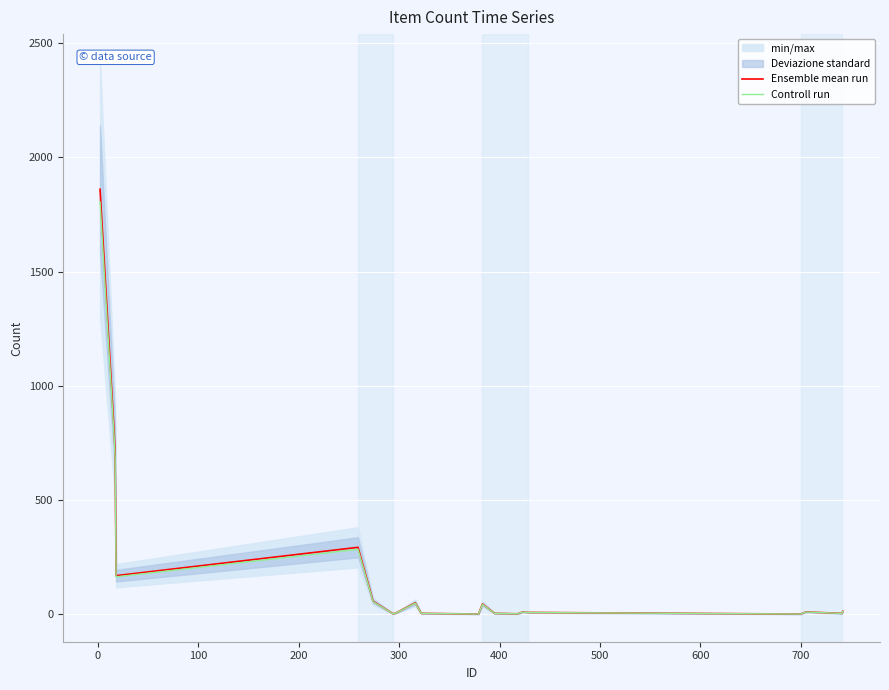

Reading left to right, transcribe all the data shown in this chart.

Ensemble mean run: 1860.0	803.0	708.0	169.0	293.0	57.0	2.0	6.0	50.0	4.0	1.0	45.0	4.0	2.0	10.0	8.0	1.0	10.0	4.0	13.0
Controll run: 1804.2	778.9	686.8	163.9	284.2	55.3	1.9	5.8	48.5	3.9	1.0	43.6	3.9	1.9	9.7	7.8	1.0	9.7	3.9	12.6